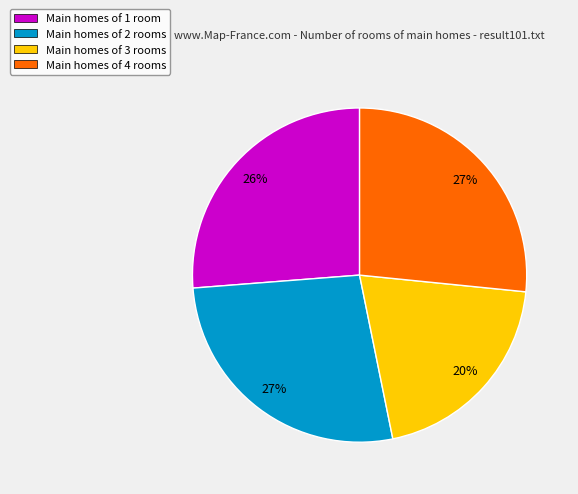

Do Main homes of 1 room and Main homes of 4 rooms together represent more than half of the pie?

Yes